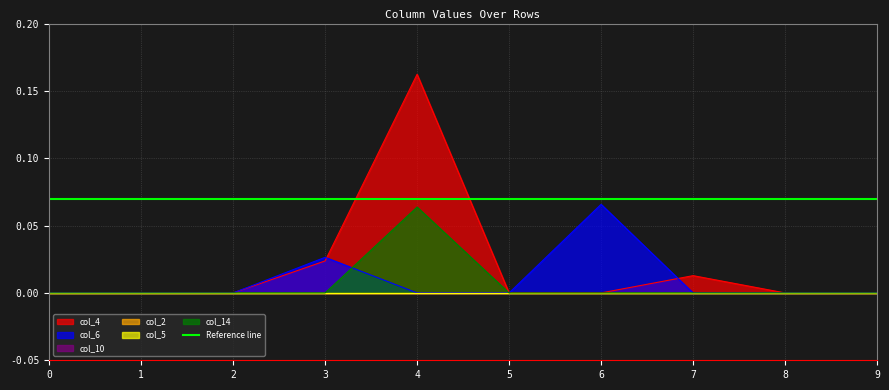

Which series has the largest range (max minus min)?

col_4